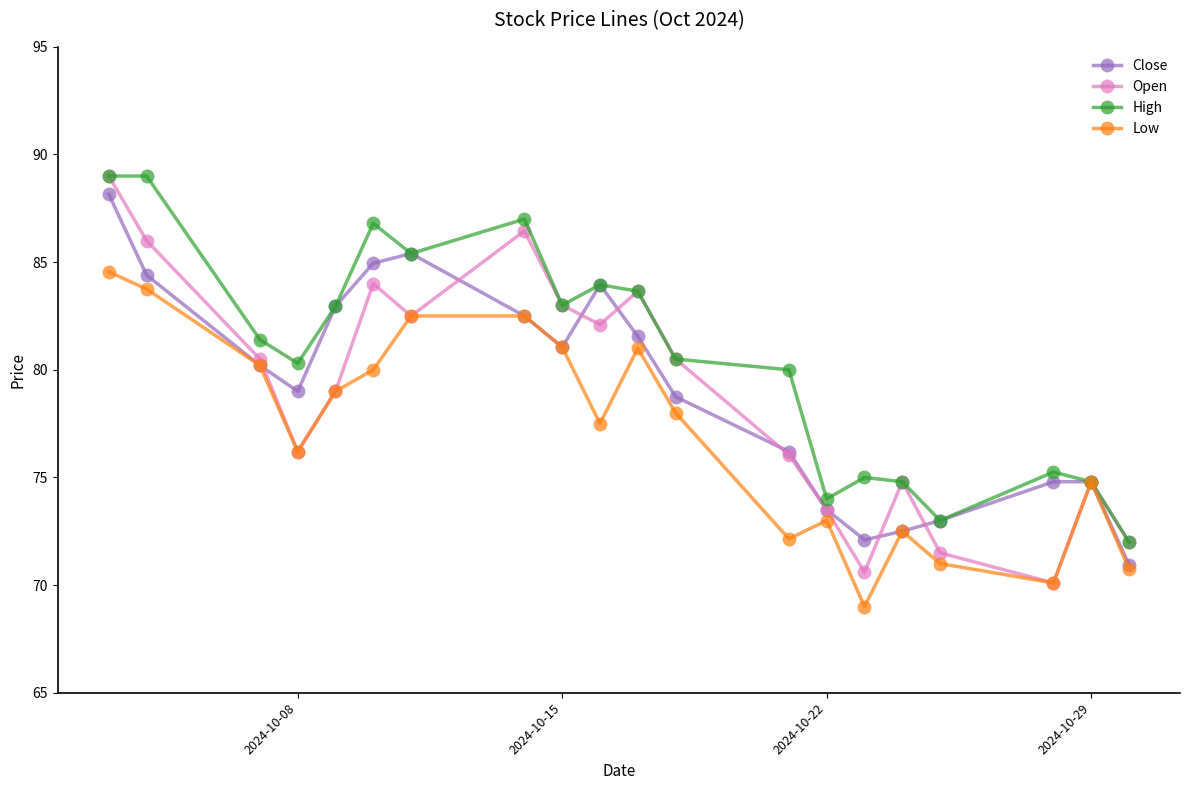

Which series has the widest spread of values?

Open